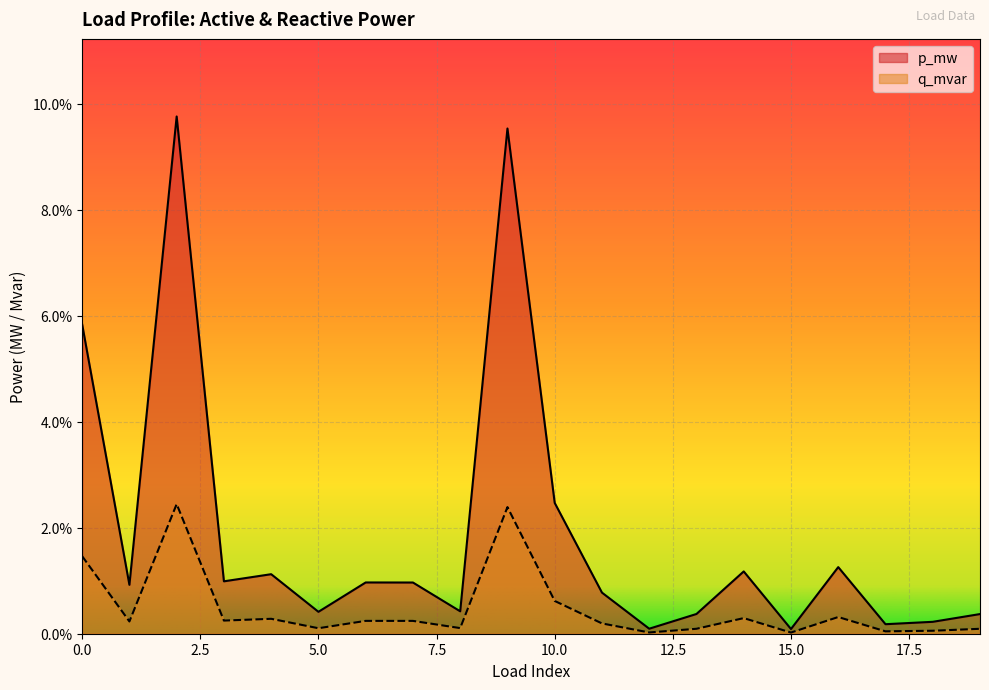

True or false: p_mw has a value of 0.0 at 3.

False